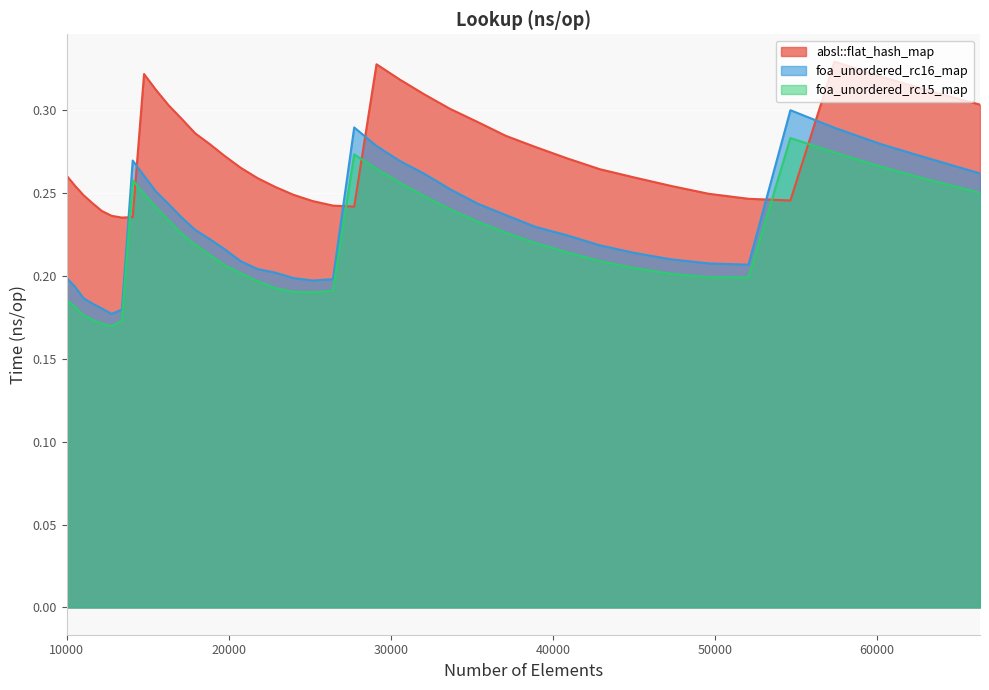

How many lines are shown in the chart?

3